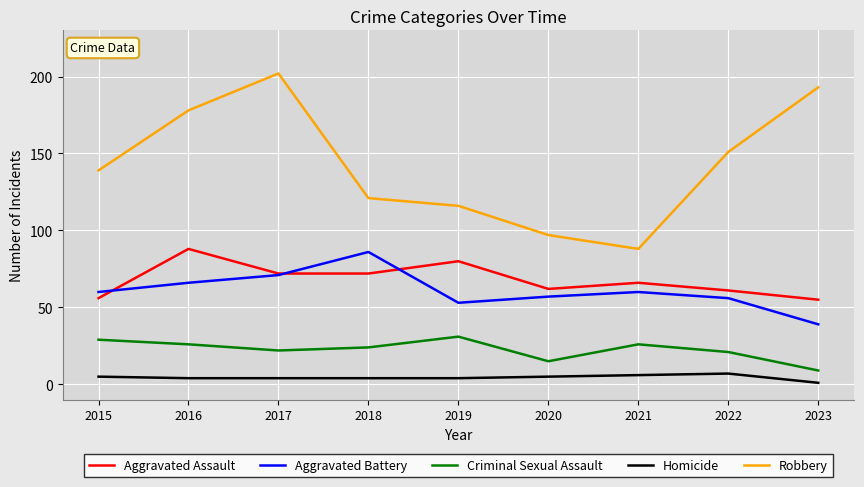

Does the chart display data point markers on the line(s)?

No